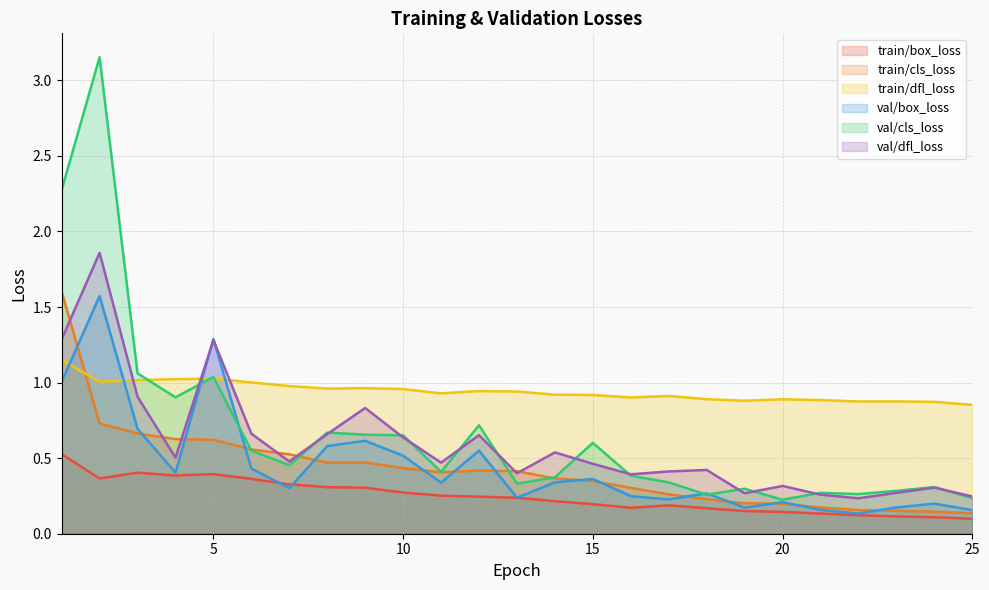

Reading left to right, transcribe all the data shown in this chart.

train/box_loss: 0.5	0.4	0.4	0.4	0.4	0.4	0.3	0.3	0.3	0.3	0.3	0.2	0.2	0.2	0.2	0.2	0.2	0.2	0.2	0.1	0.1	0.1	0.1	0.1	0.1
train/cls_loss: 1.6	0.7	0.7	0.6	0.6	0.6	0.5	0.5	0.5	0.4	0.4	0.4	0.4	0.4	0.3	0.3	0.3	0.2	0.2	0.2	0.2	0.2	0.2	0.1	0.1
train/dfl_loss: 1.1	1.0	1.0	1.0	1.0	1.0	1.0	1.0	1.0	1.0	0.9	0.9	0.9	0.9	0.9	0.9	0.9	0.9	0.9	0.9	0.9	0.9	0.9	0.9	0.9
val/box_loss: 1.0	1.6	0.7	0.4	1.3	0.4	0.3	0.6	0.6	0.5	0.3	0.5	0.2	0.3	0.4	0.2	0.2	0.3	0.2	0.2	0.2	0.1	0.2	0.2	0.2
val/cls_loss: 2.3	3.2	1.1	0.9	1.0	0.6	0.5	0.7	0.7	0.7	0.4	0.7	0.3	0.4	0.6	0.4	0.3	0.3	0.3	0.2	0.3	0.3	0.3	0.3	0.2
val/dfl_loss: 1.3	1.9	0.9	0.5	1.3	0.7	0.5	0.7	0.8	0.6	0.5	0.7	0.4	0.5	0.5	0.4	0.4	0.4	0.3	0.3	0.3	0.2	0.3	0.3	0.2